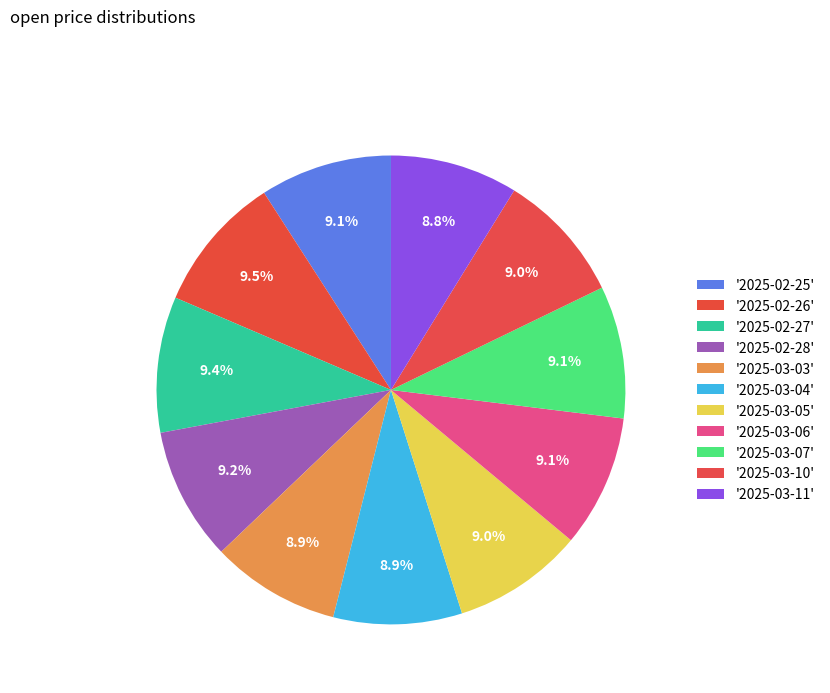

How many slices are in this pie chart?

11